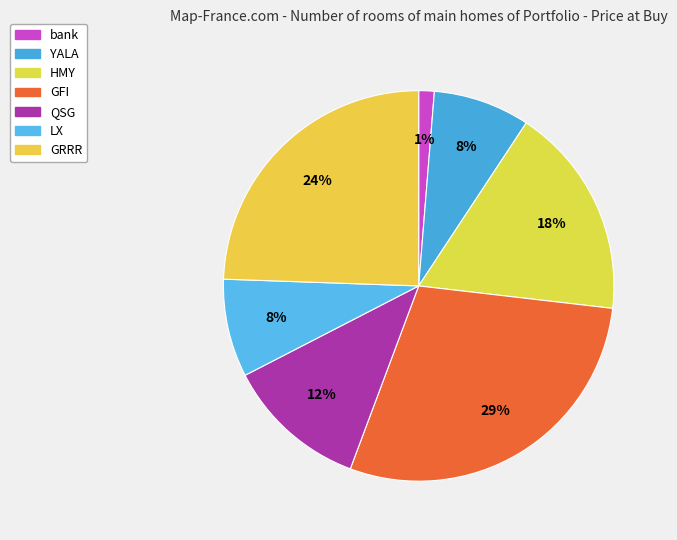

To the nearest percent, what percentage of the pie is GFI?

29%